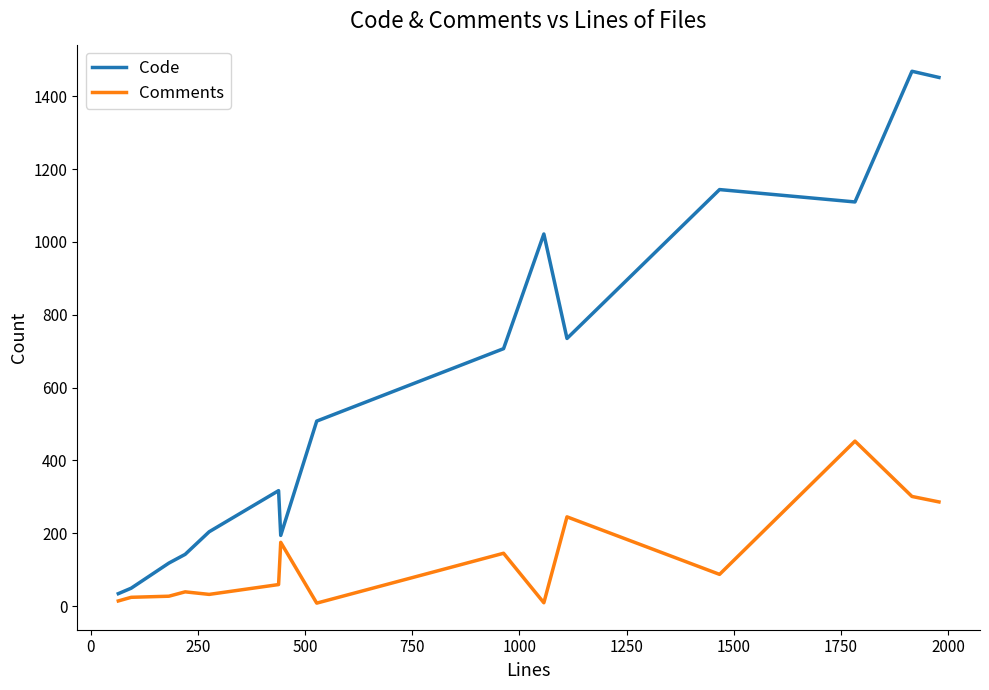

How many values in the Comments series are below 59?

7